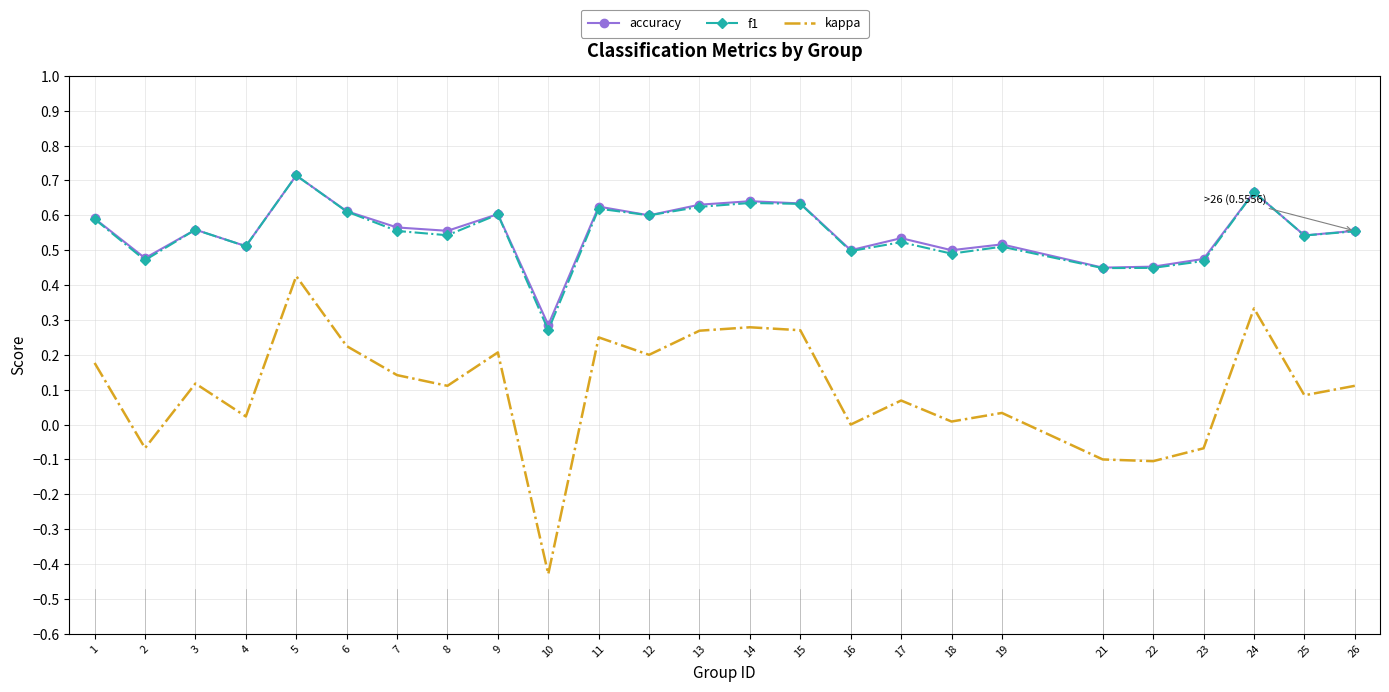

What is the total value across all series at 5?

1.9